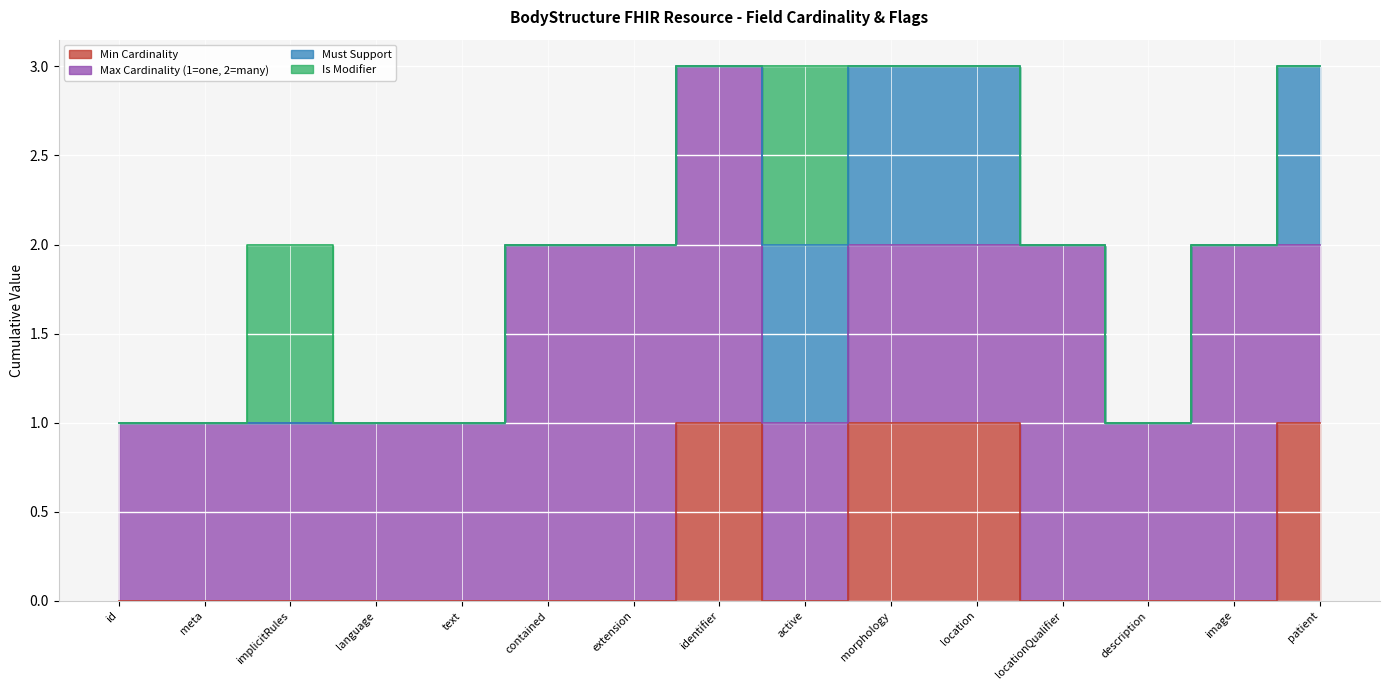

True or false: Is Modifier has more than 2 points higher than both neighbors.

False